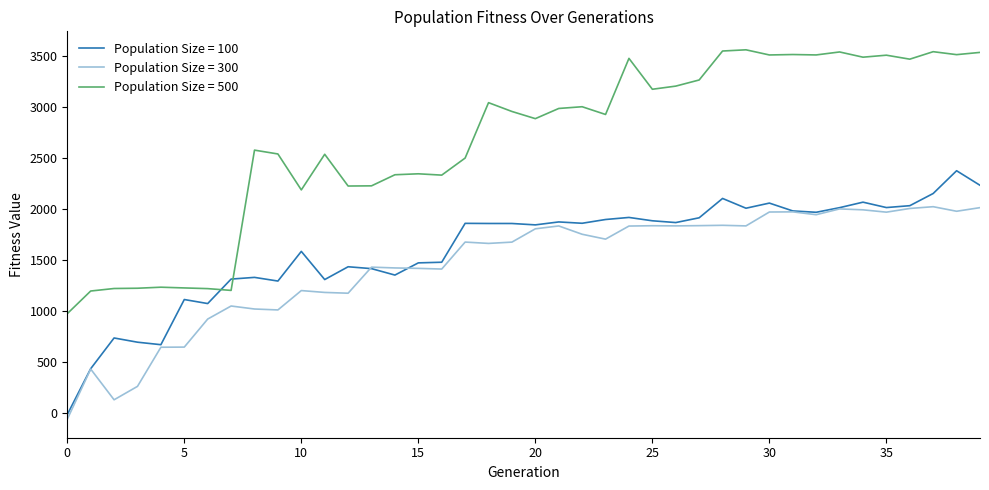

True or false: Population Size = 300 and Population Size = 500 cross at least once.

False